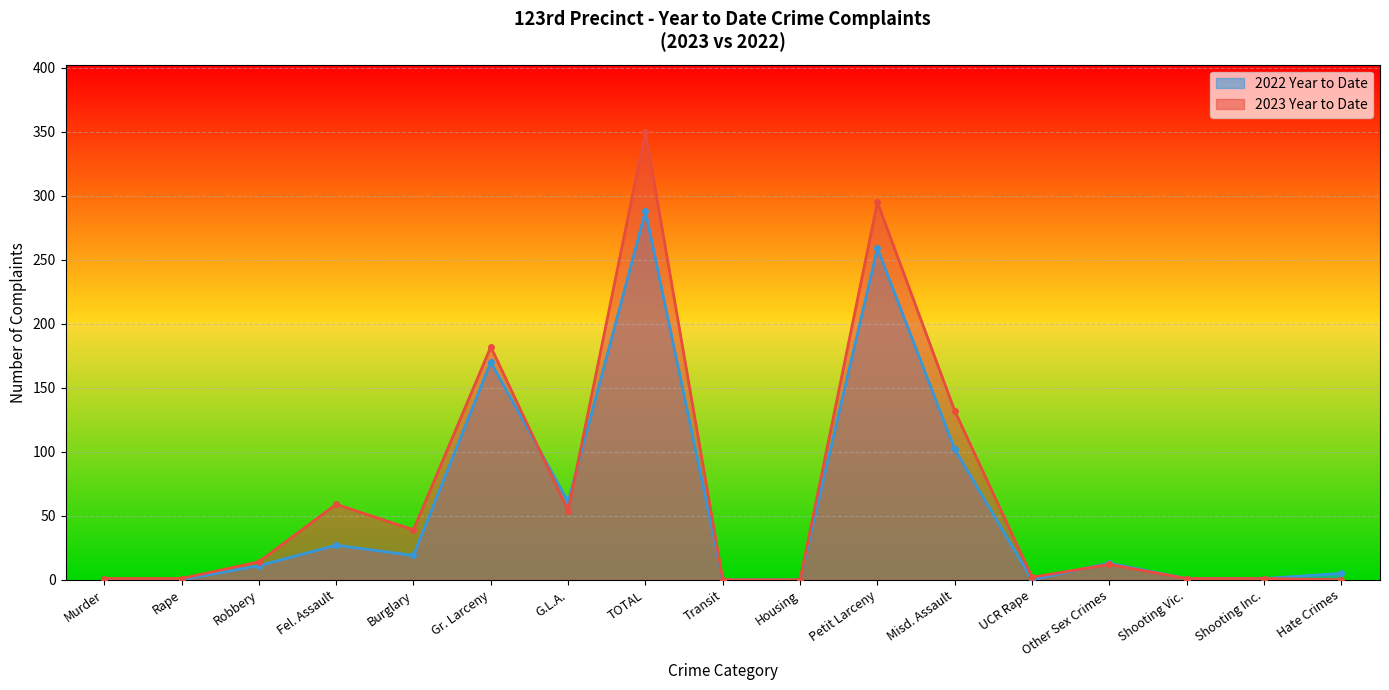

Rank the series by their average value, from highest to lowest.

2023 Year to Date, 2022 Year to Date